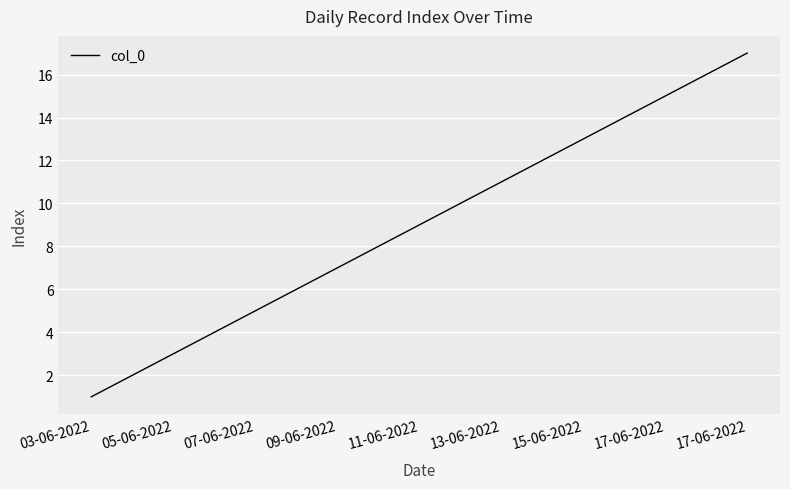

Reading right to left, extract all data points from this chart.

17	16	15	14	13	12	11	10	9	8	7	6	5	4	3	2	1